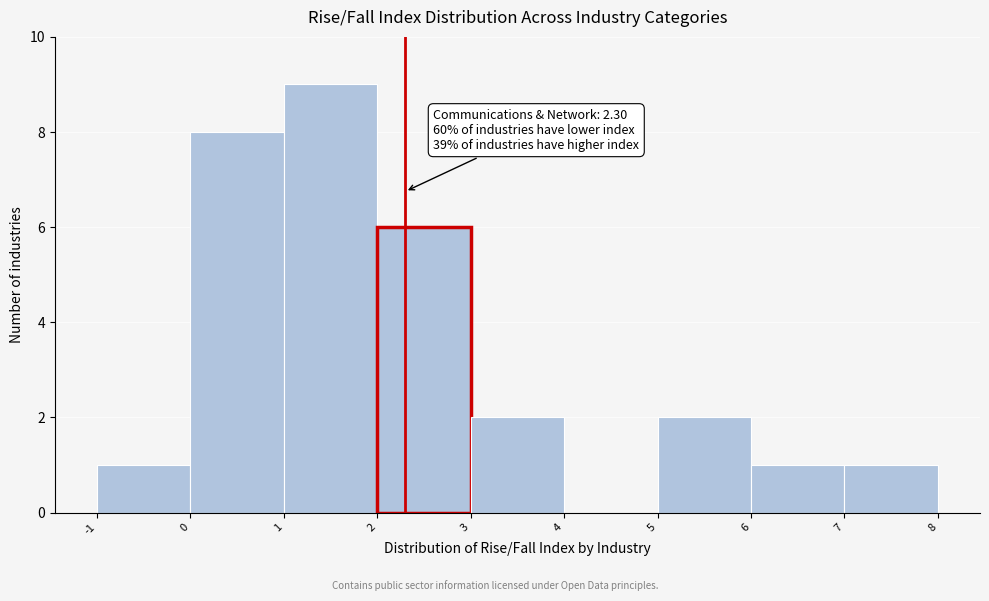

Over which range of the x-axis is the bar tallest?

1 to 2